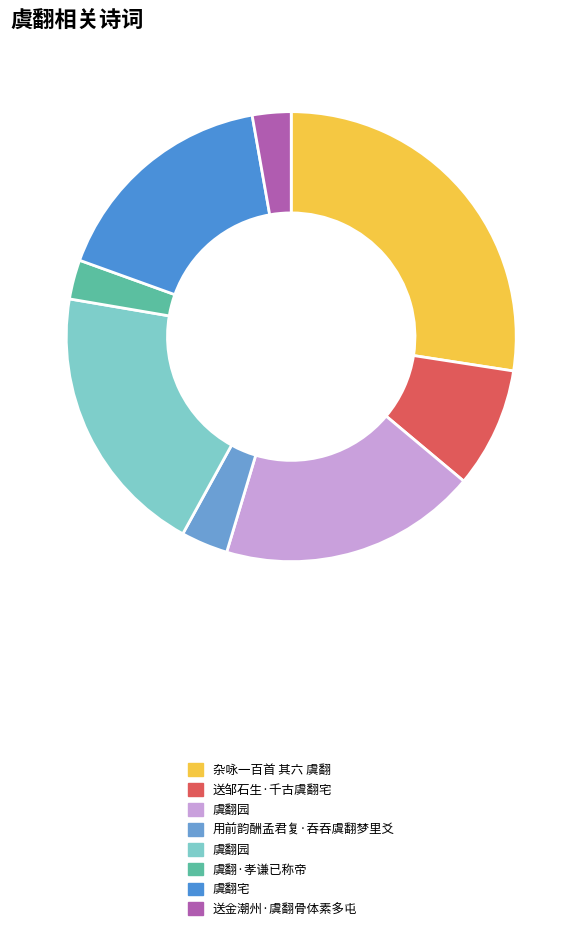

To the nearest percent, what is the average slice percentage?

12%